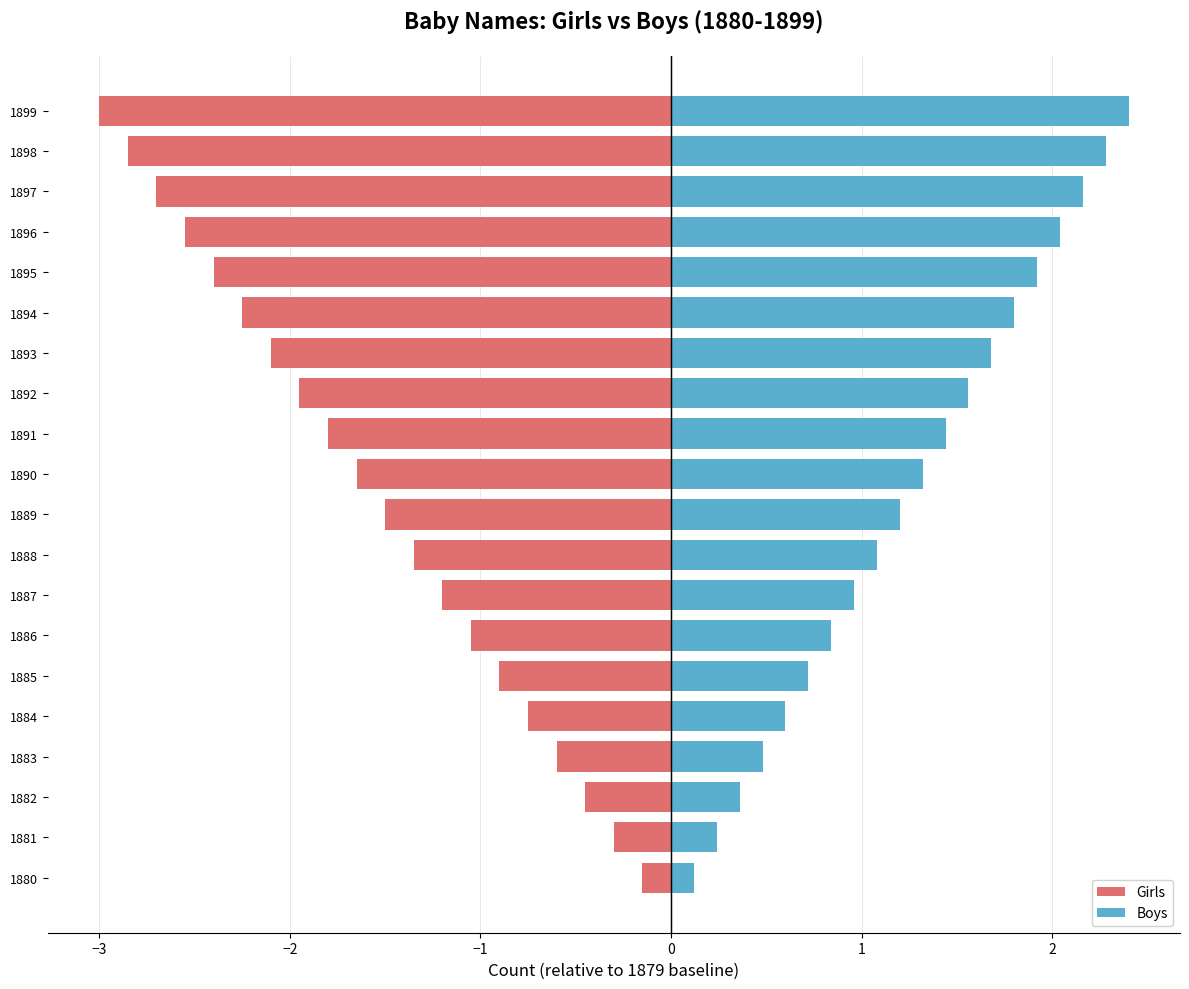

What is the approximate value of Boys at 1883?

0.5